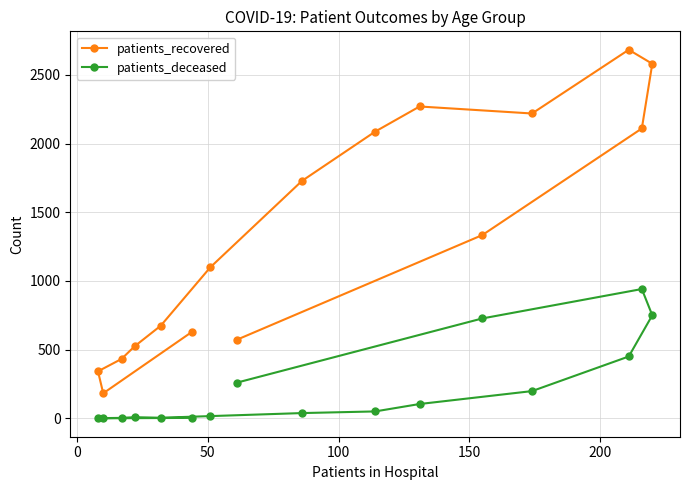

Which series has the largest range (max minus min)?

patients_recovered